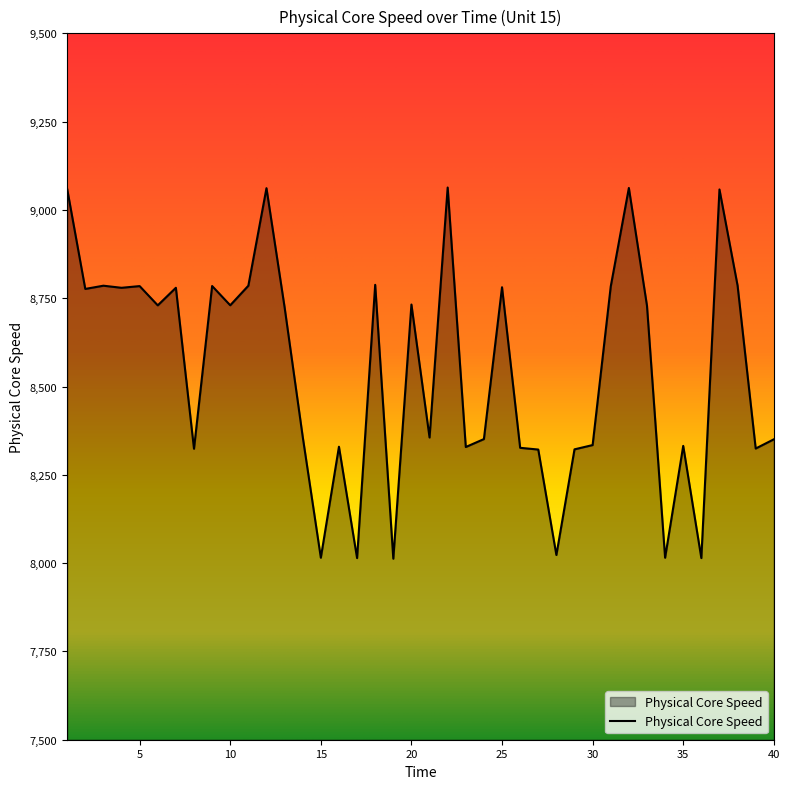

What is the smallest value displayed?

8012.5